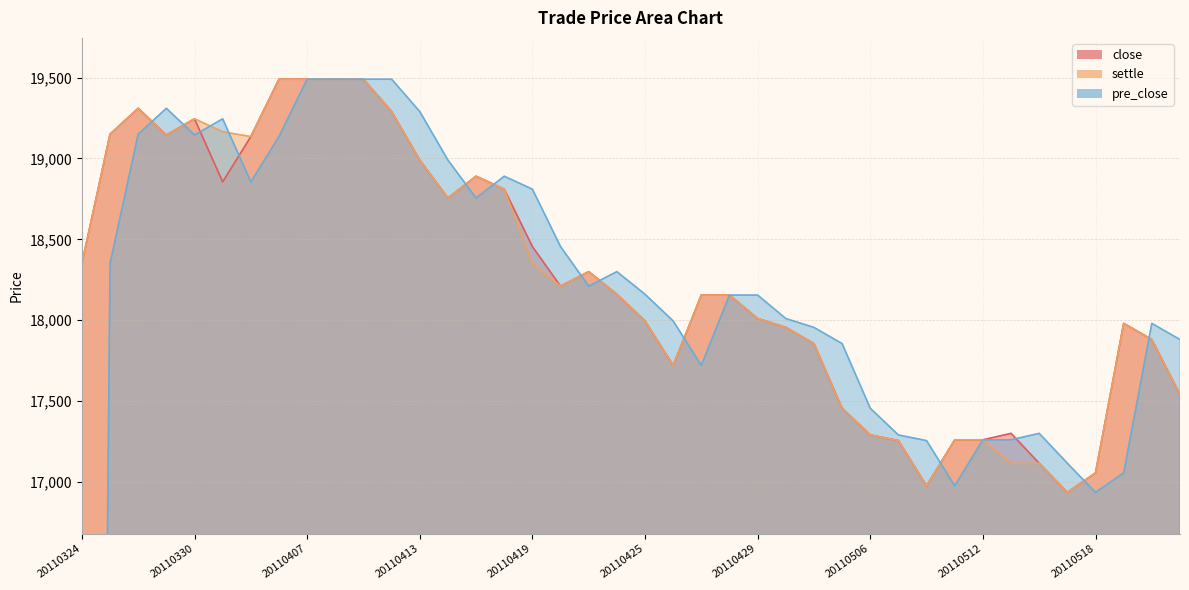

Reading left to right, extract all data points from this chart.

close: 18350	19150	19310	19145	19245	18855	19135	19490	19490	19490	19490	19290	18990	18755	18890	18810	18455	18210	18300	18160	17995	17720	18155	18155	18010	17955	17855	17455	17290	17255	16975	17260	17260	17300	17115	16935	17055	17980	17880	17540
settle: 18350	19150	19310	19145	19245	19165	19135	19490	19490	19490	19490	19290	18990	18755	18890	18810	18350	18210	18300	18160	17995	17720	18155	18155	18010	17955	17855	17455	17290	17255	16975	17260	17260	17115	17115	16935	17055	17980	17880	17540
pre_close: 0	18350	19150	19310	19145	19245	18855	19135	19490	19490	19490	19490	19290	18990	18755	18890	18810	18455	18210	18300	18160	17995	17720	18155	18155	18010	17955	17855	17455	17290	17255	16975	17260	17260	17300	17115	16935	17055	17980	17880